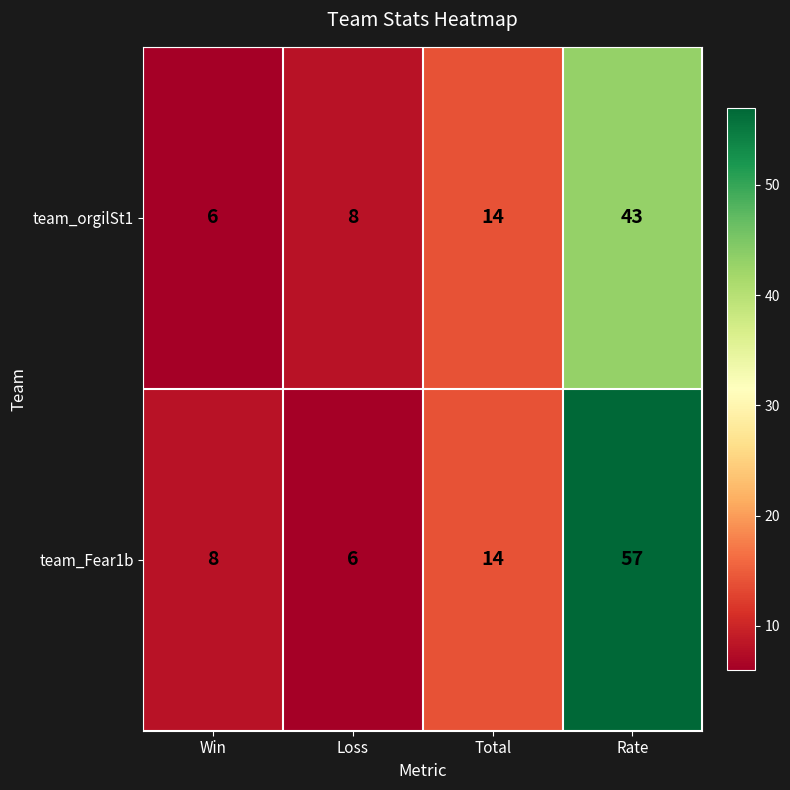

Reading left to right, what are all the values shown in this chart?

team_orgilSt1: Win=6	Loss=8	Total=14	Rate=43
team_Fear1b: Win=8	Loss=6	Total=14	Rate=57